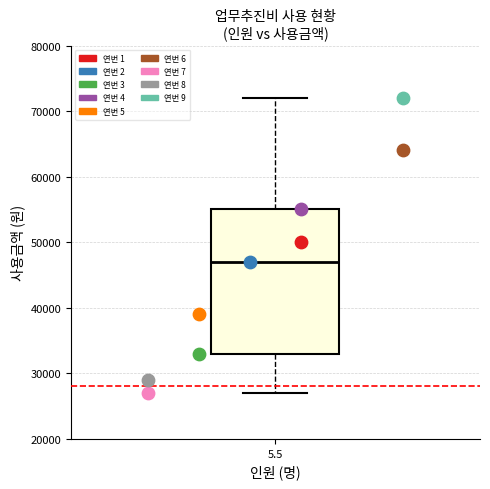

Which series reaches the minimum Y coordinate?

연번 7